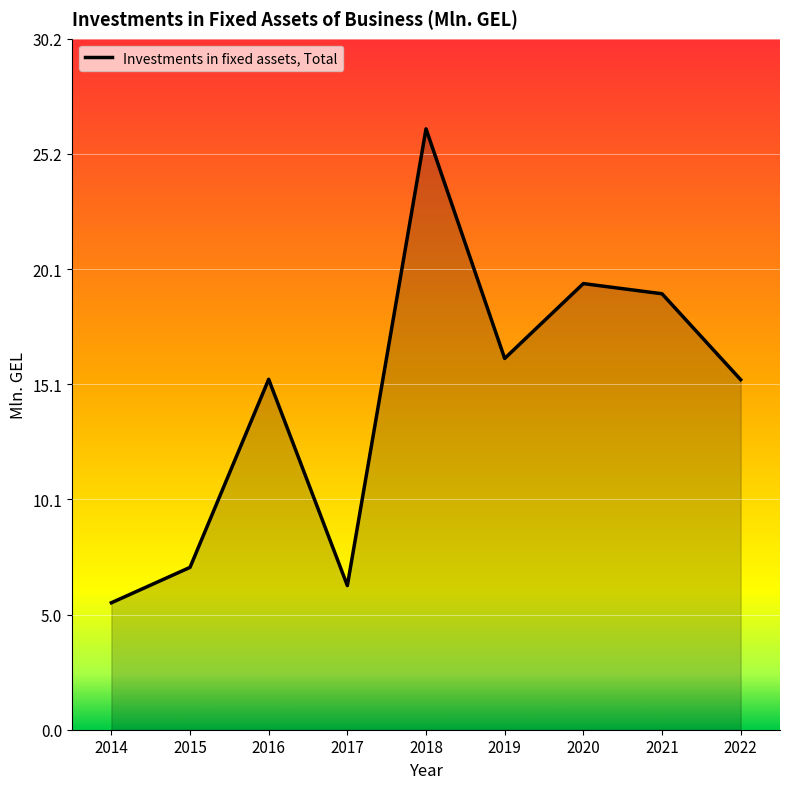

Which category has the highest value across all series?

2018